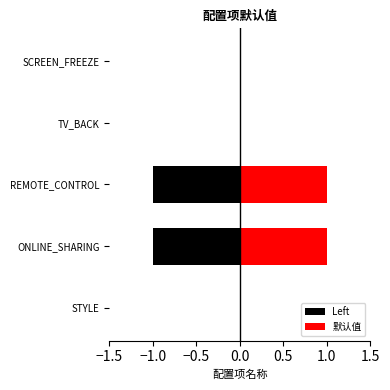

True or false: Left has a value of 0 at SCREEN_FREEZE.

True